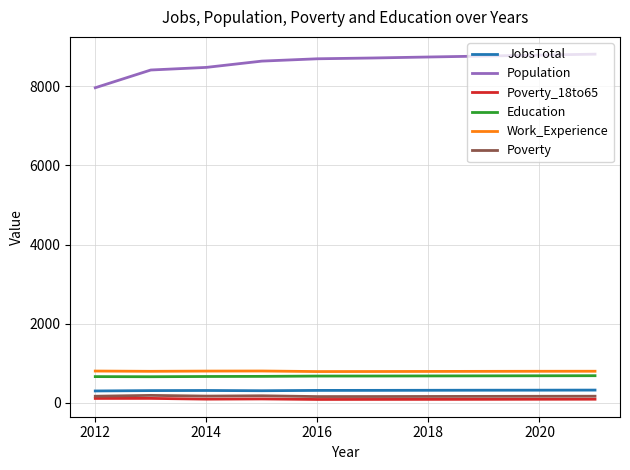

Which series has the largest total across all categories?

Population